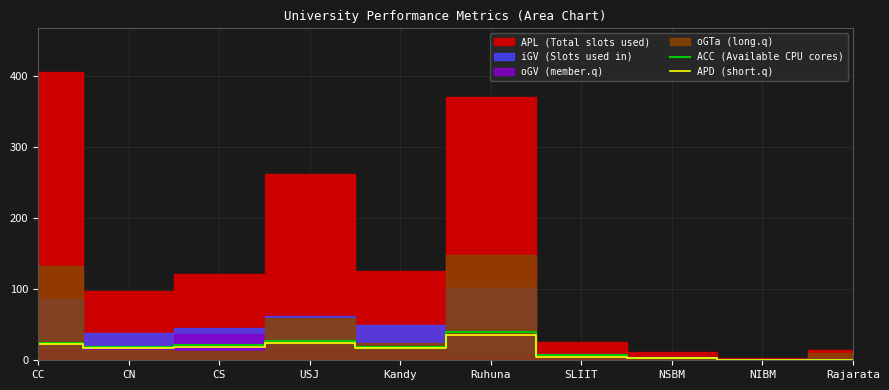

Is it true that APD (short.q) equals 0 at Rajarata?

True